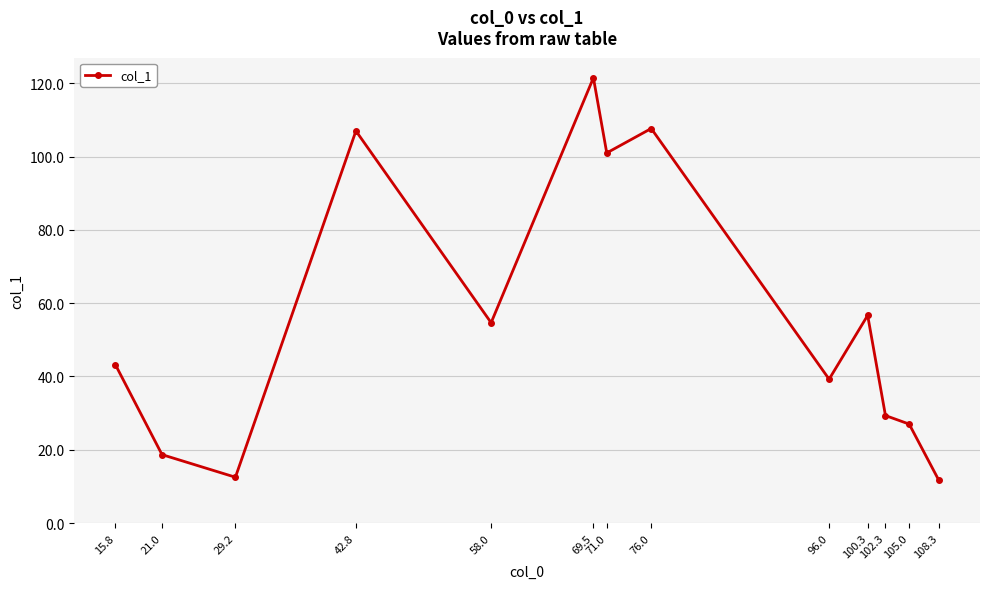

What position from the right is 102.3?

3